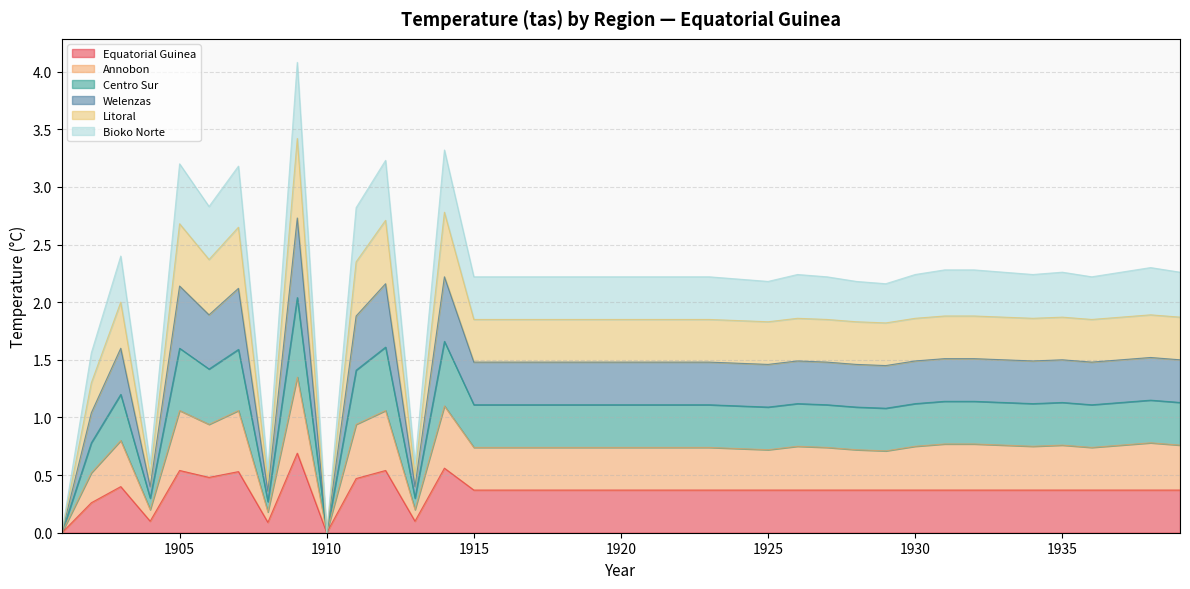

Rank the series at 1906 from highest to lowest value.

Litoral, Centro Sur, Welenzas, Bioko Norte, Annobon, Equatorial Guinea